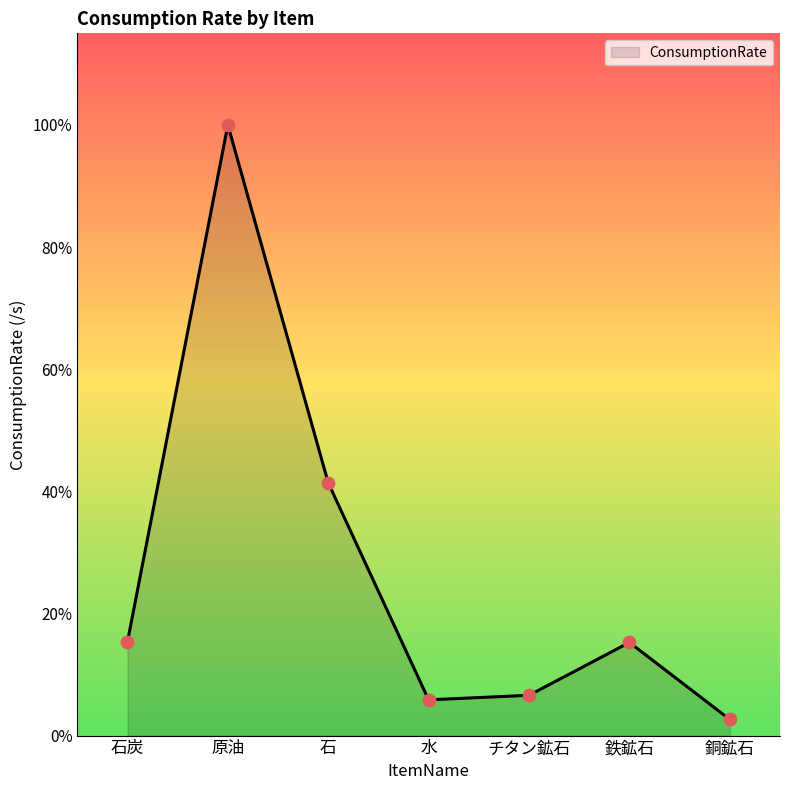

Does the chart have visible grid lines?

No